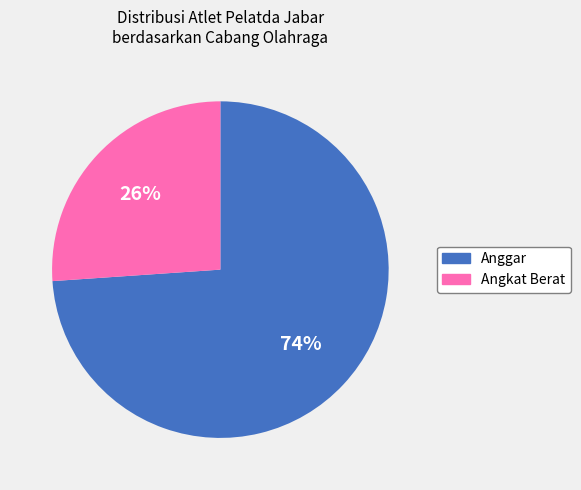

To the nearest percent, what is the average slice percentage?

50%